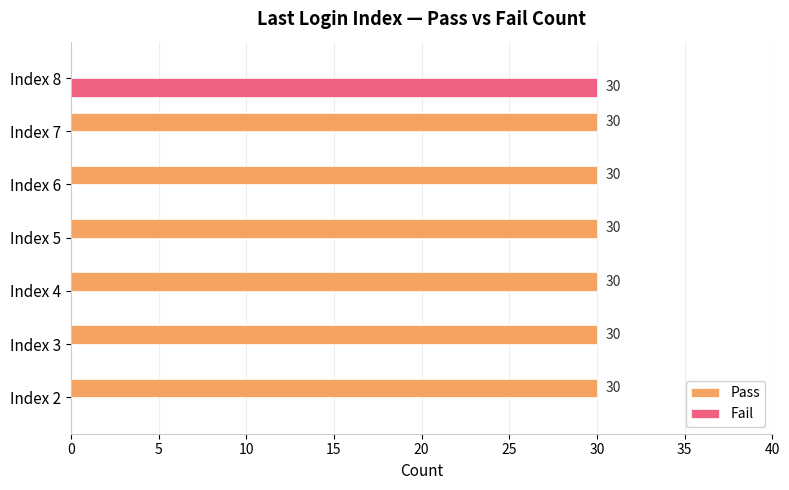

What is the sum of the Fail values at Index 5 and Index 8?

30